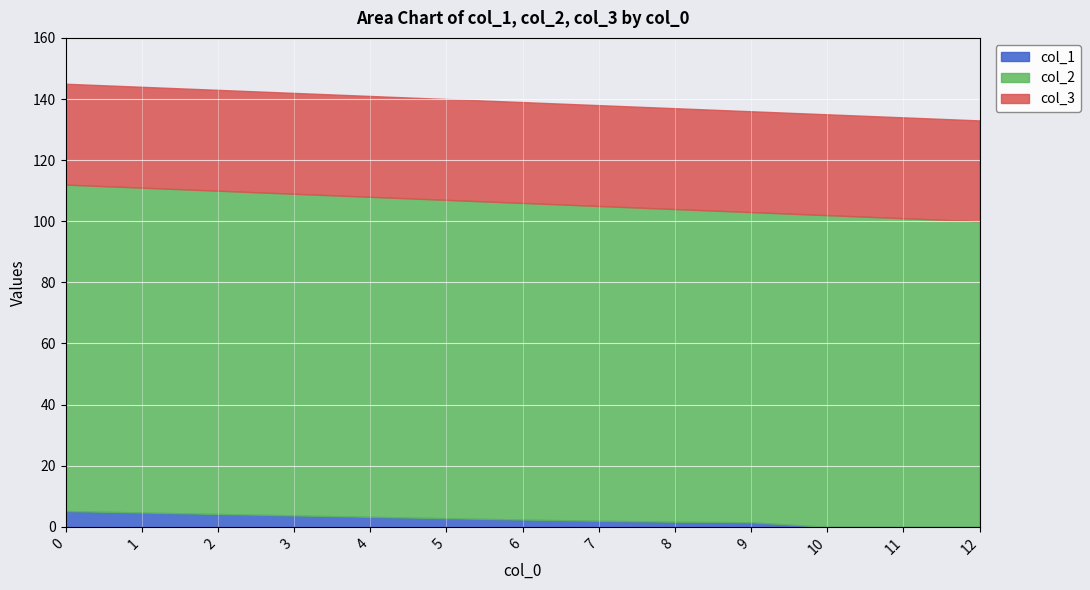

The value of col_1 at 3 is 3.8. True or false?

True